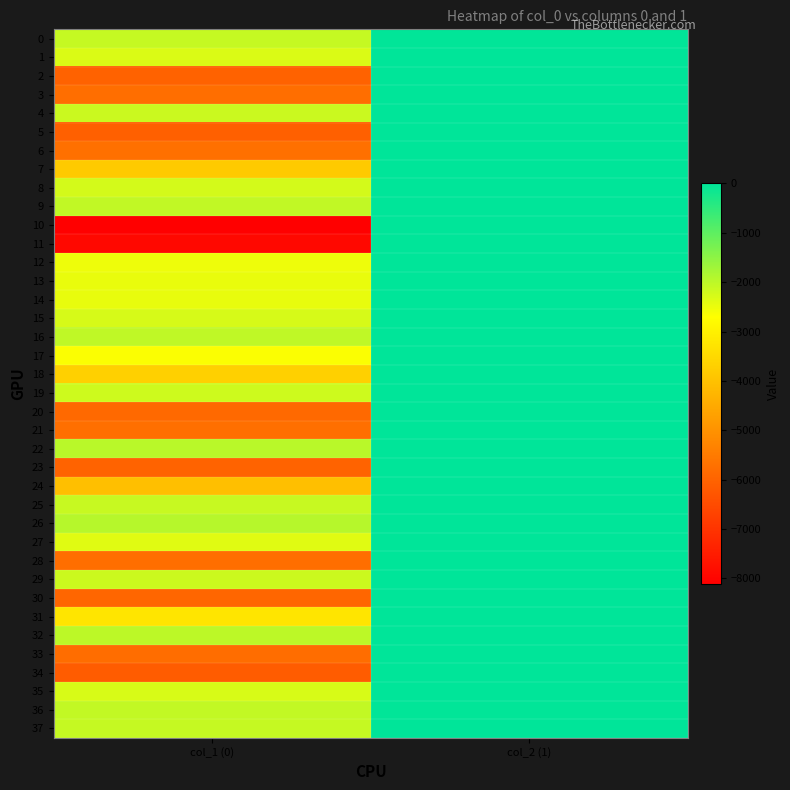

Which has a higher value, col_1 (0) or col_2 (1)?

col_2 (1)